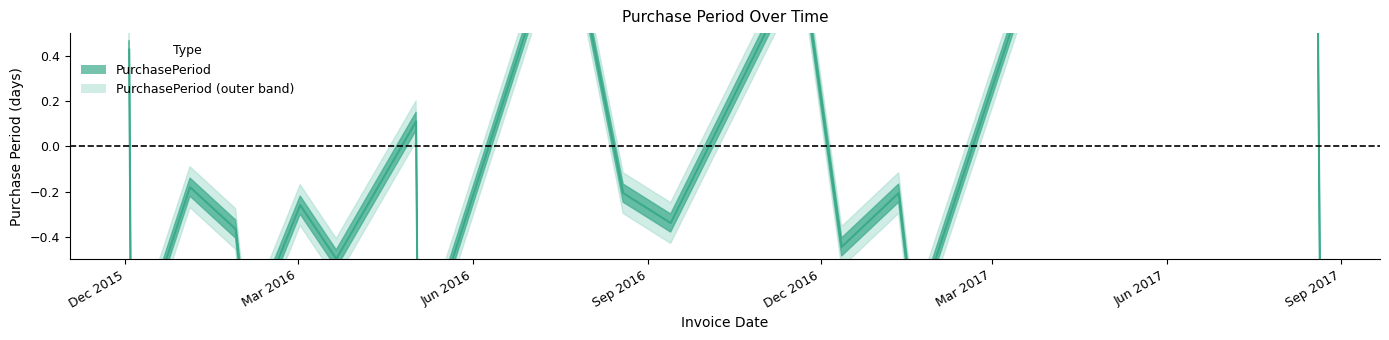

What is the difference between the second highest and minimum values?

2.0